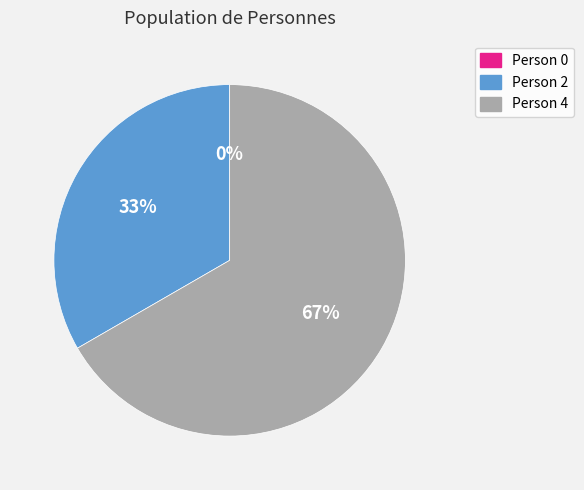

What is the change in value from Person 0 to Person 2?

+2